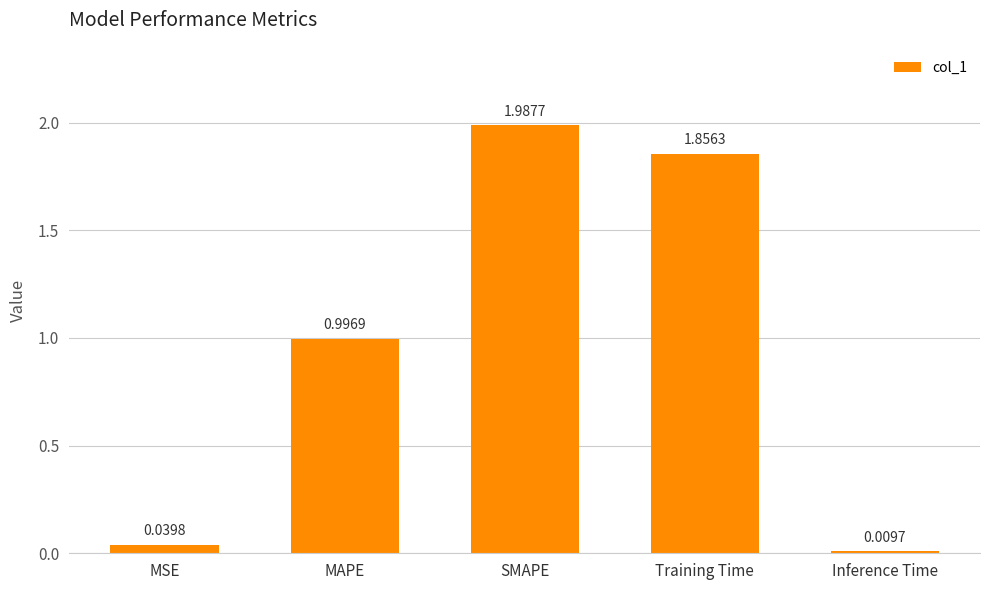

What is the sum of all values?

4.9